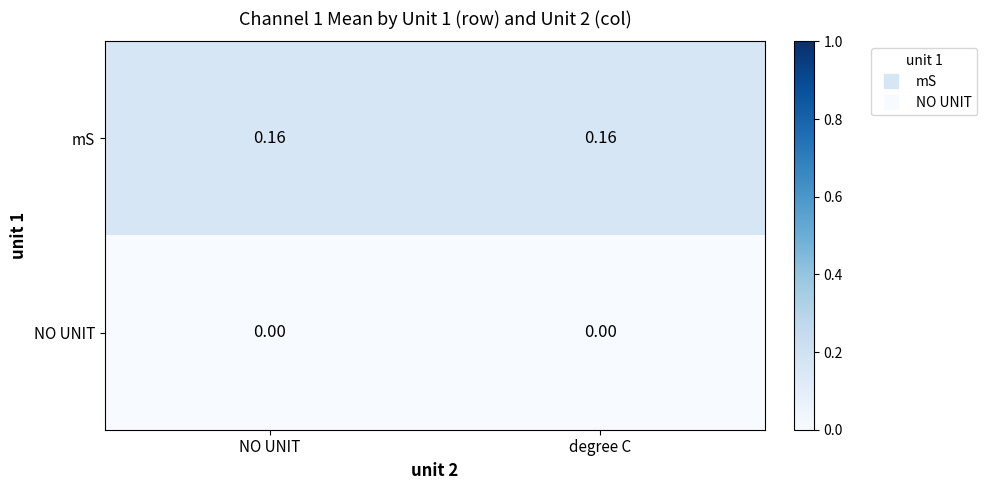

Which series has the largest total across all categories?

mS